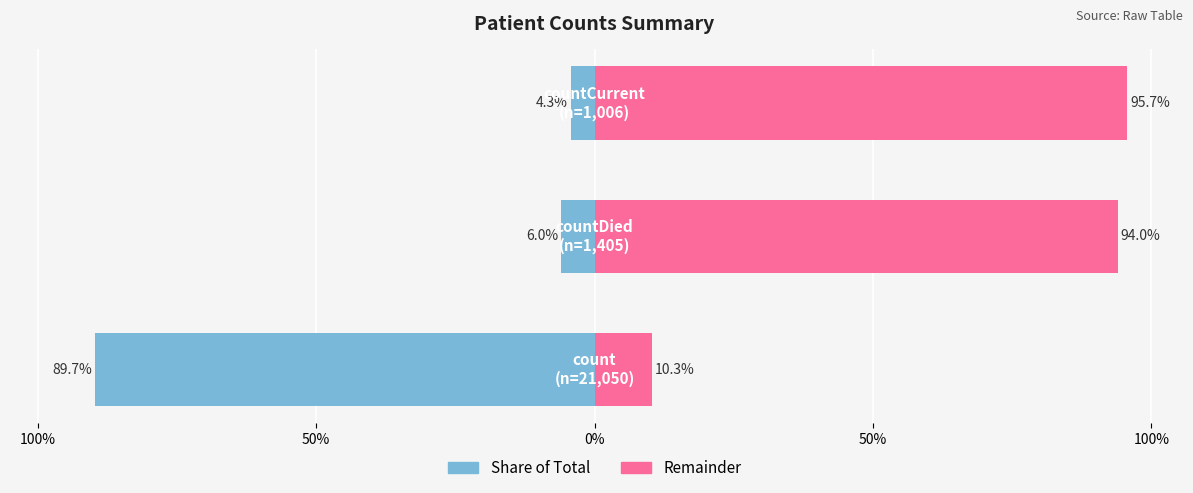

List the series in order of their peak value, highest first.

Remainder (right), Count (left)